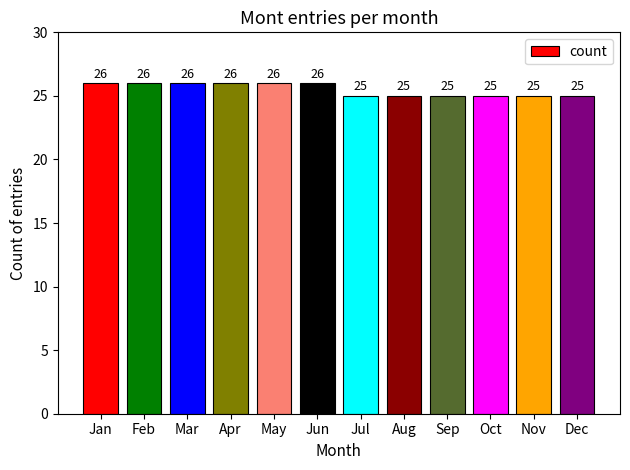

Read the value at Mar.

26